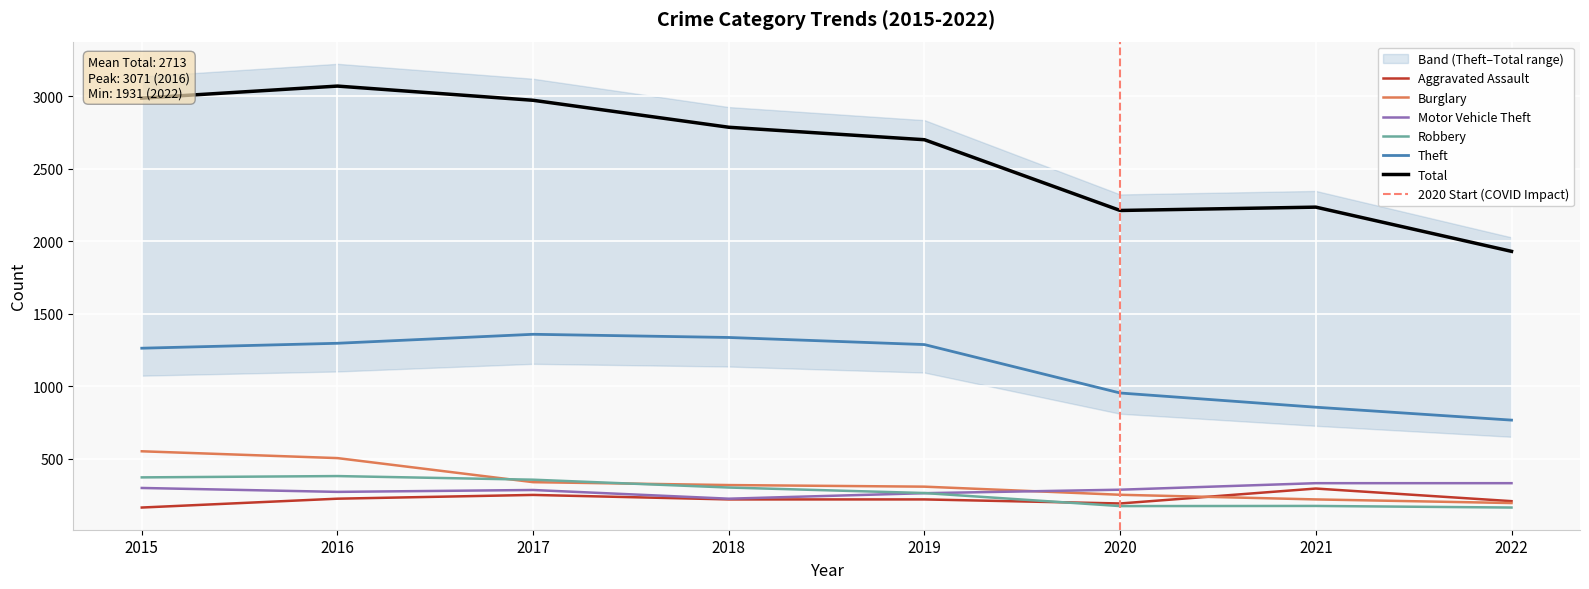

Is the value of Motor Vehicle Theft at 2019 greater than the value of Robbery at 2016?

No